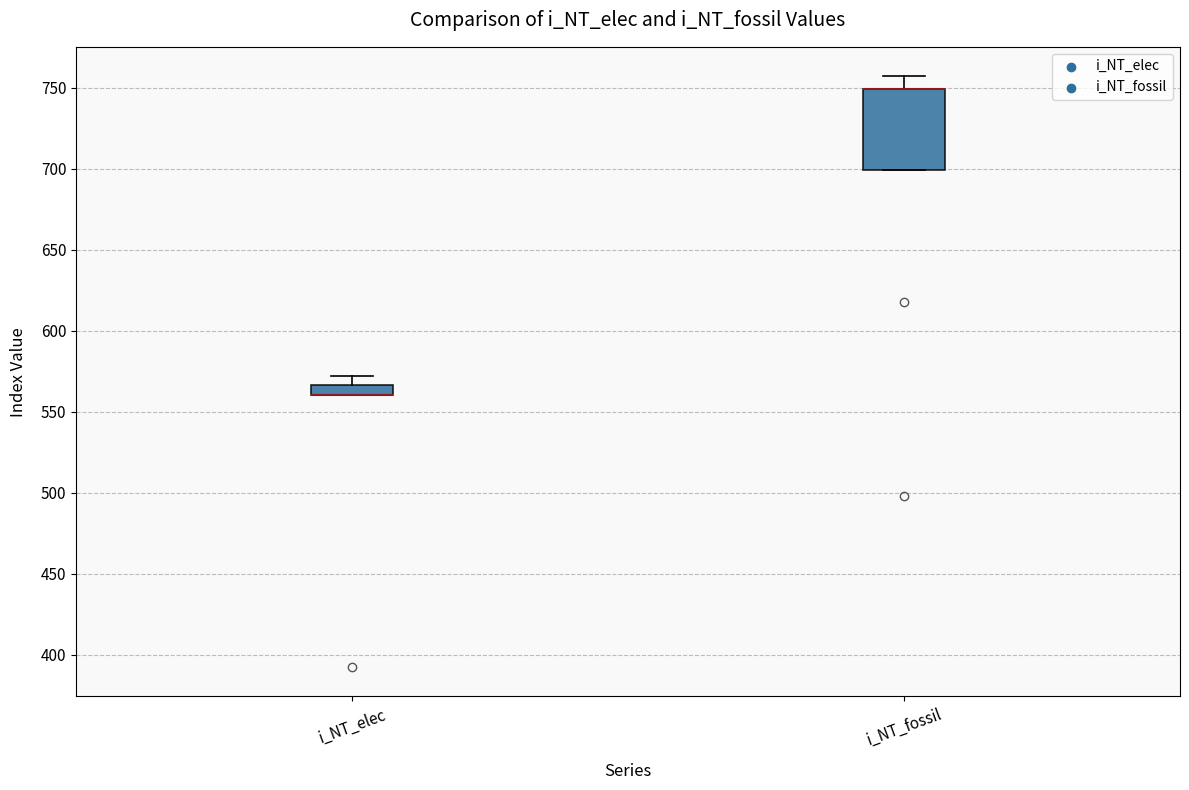

Where is the lower edge of the box for i_NT_elec on the y-axis? The values are not printed on the chart, so give them approximately, as read against the axis.

560